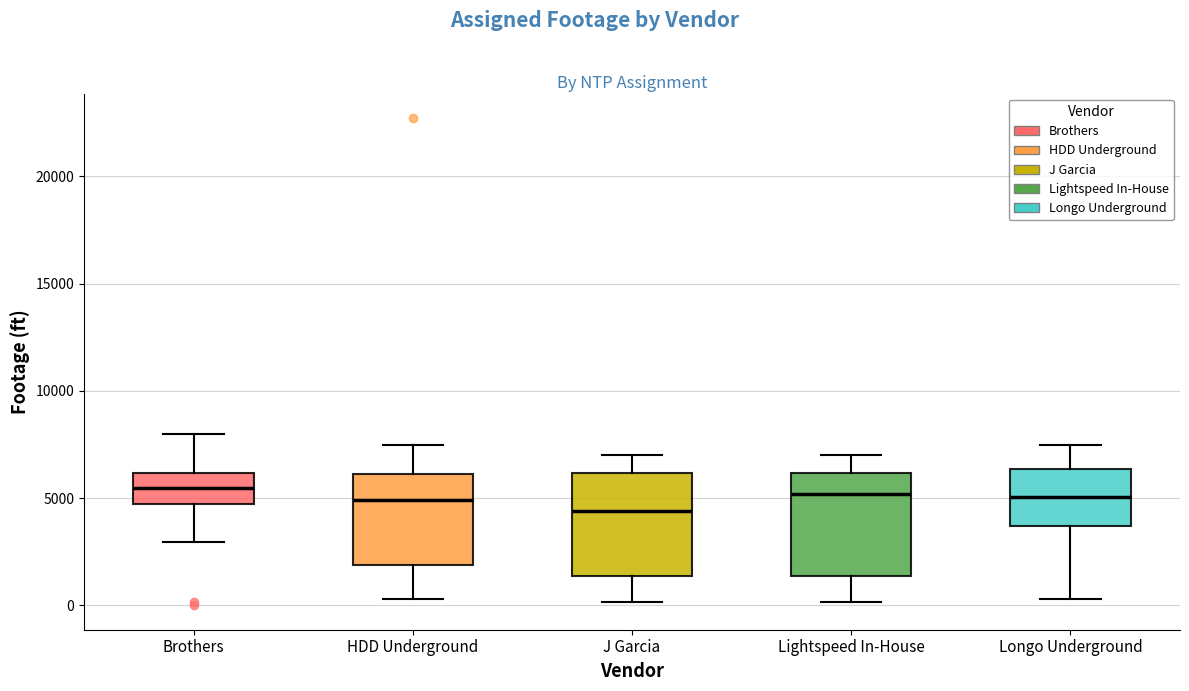

Where does the upper whisker of the box for HDD Underground end on the y-axis? The values are not printed on the chart, so give them approximately, as read against the axis.

7500